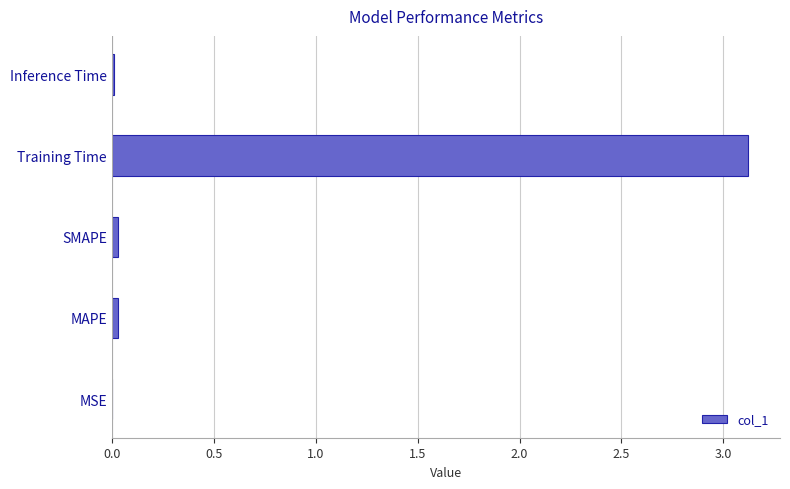

The chart shows a value of 0.0 at Inference Time. True or false?

True